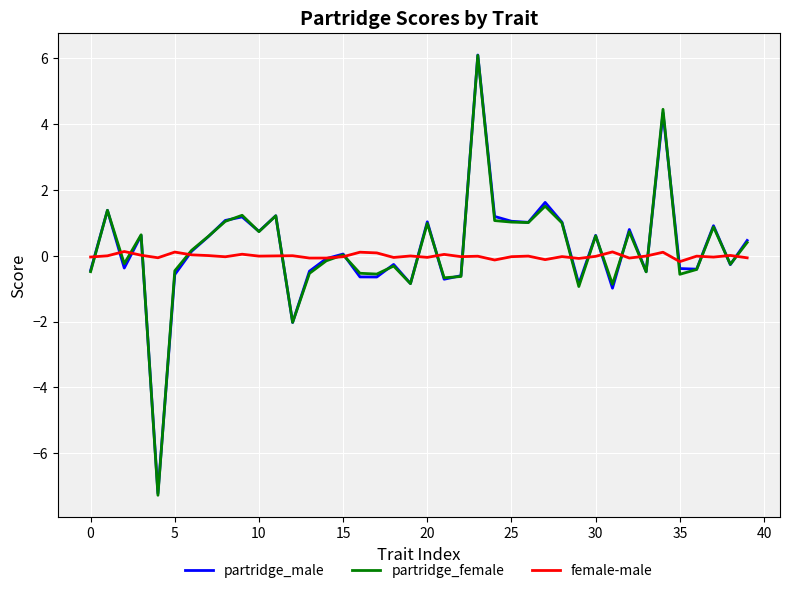

What are all the series names shown in the legend?

partridge_male, partridge_female, female-male